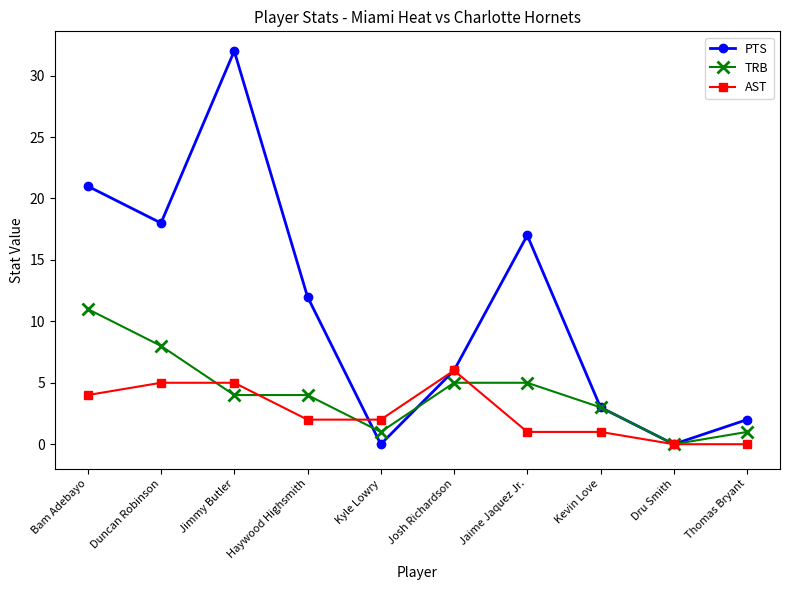

True or false: AST and PTS intersect in this chart.

True